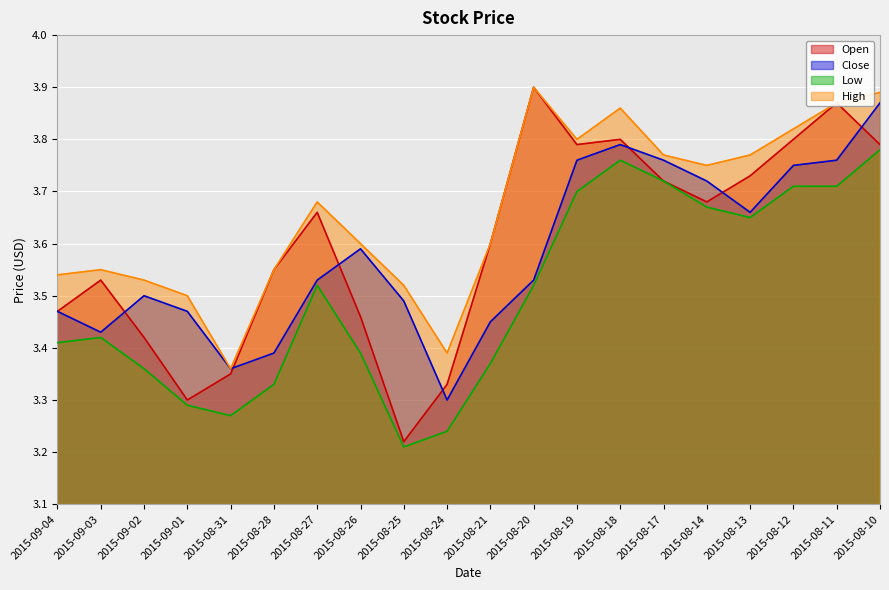

Where is the first local minimum for High?

2015-08-31